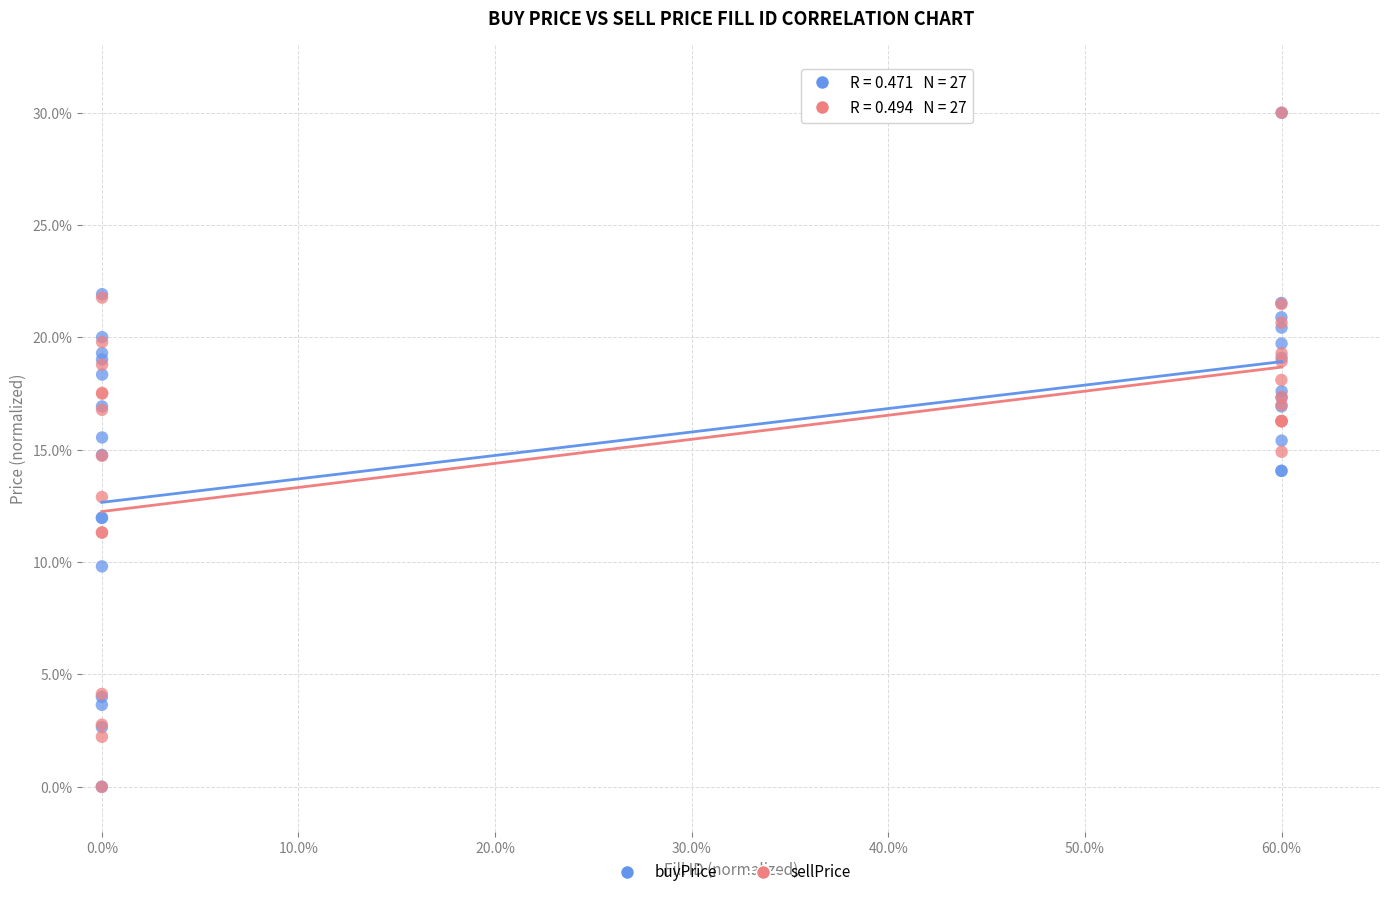

What are all the series names shown in the legend?

buyPrice, sellPrice